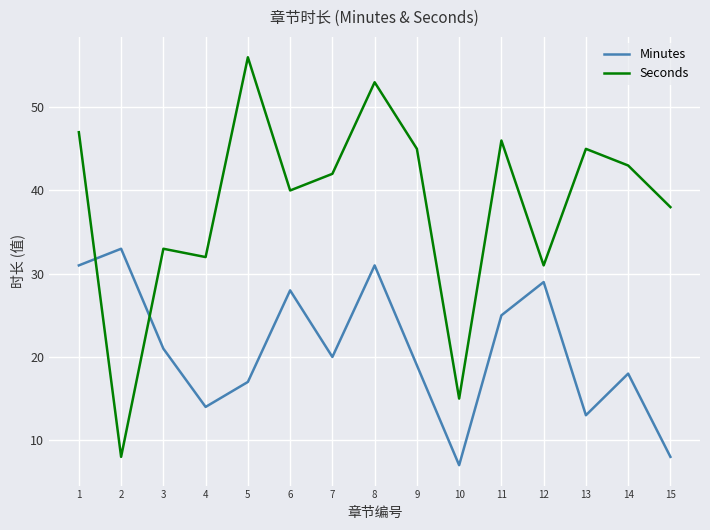

How many lines are shown in the chart?

2